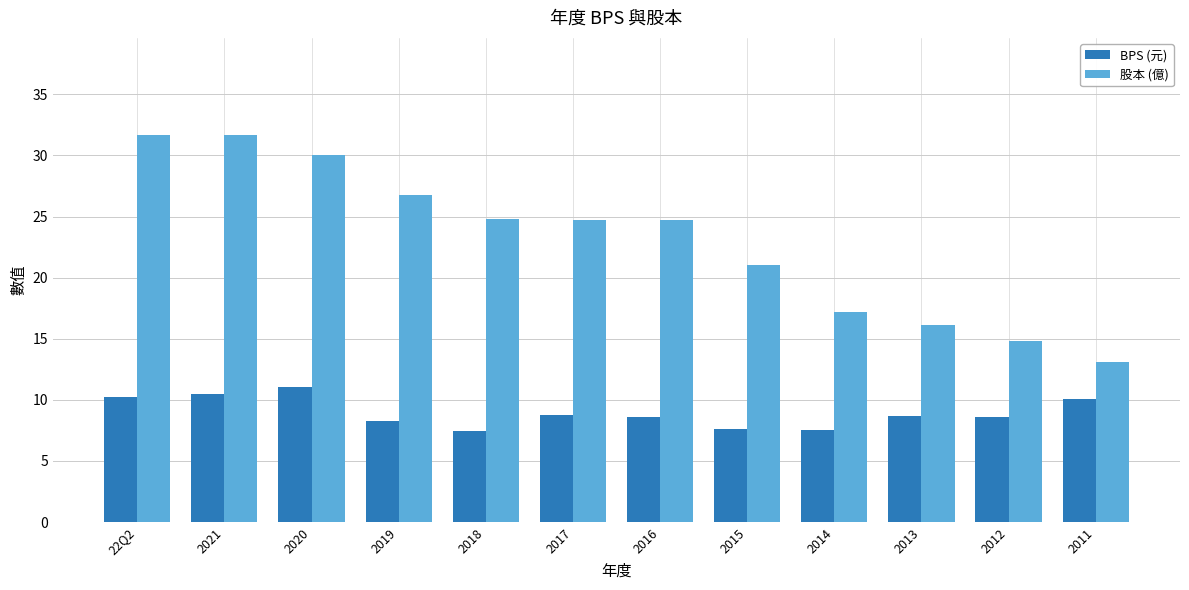

Does the chart contain any negative values?

No